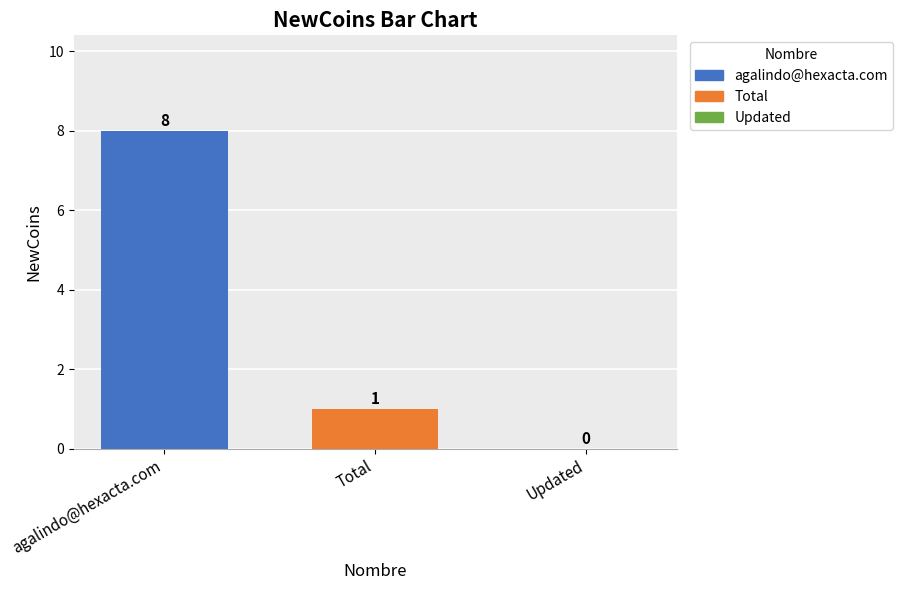

What is the maximum value shown in the chart?

8